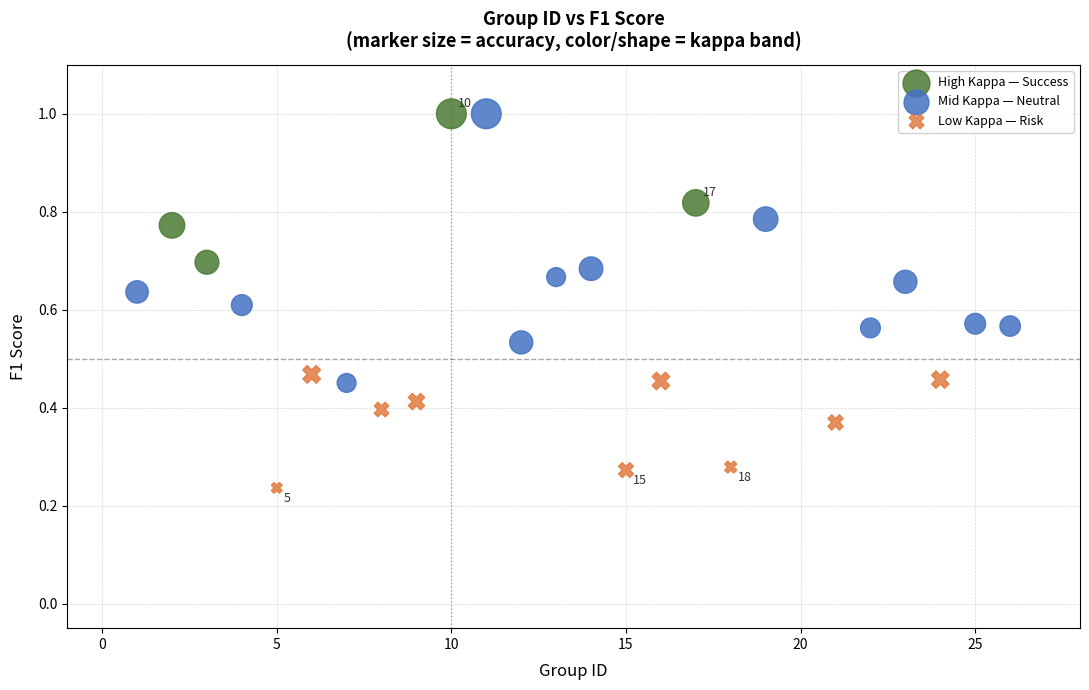

Which series has the largest Y range (max minus min)?

Mid Kappa — Neutral